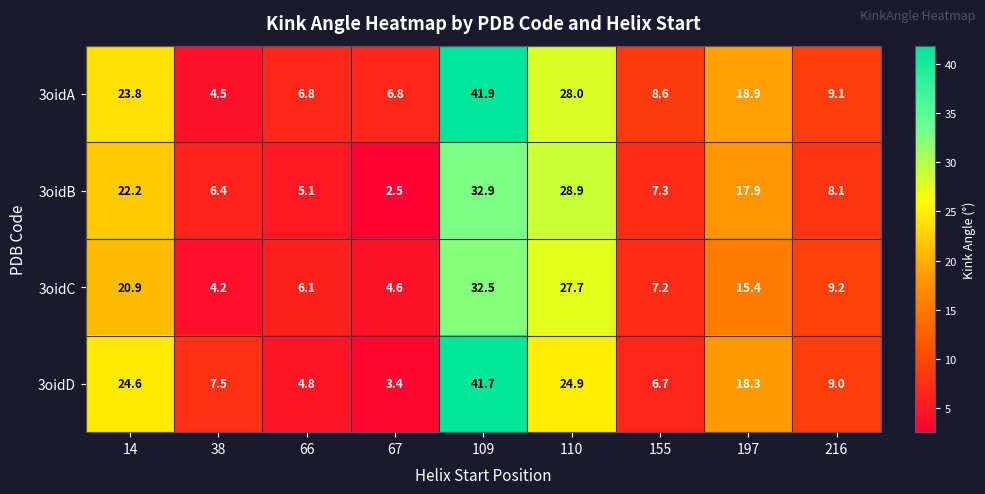

Which series has the largest range (max minus min)?

3oidD